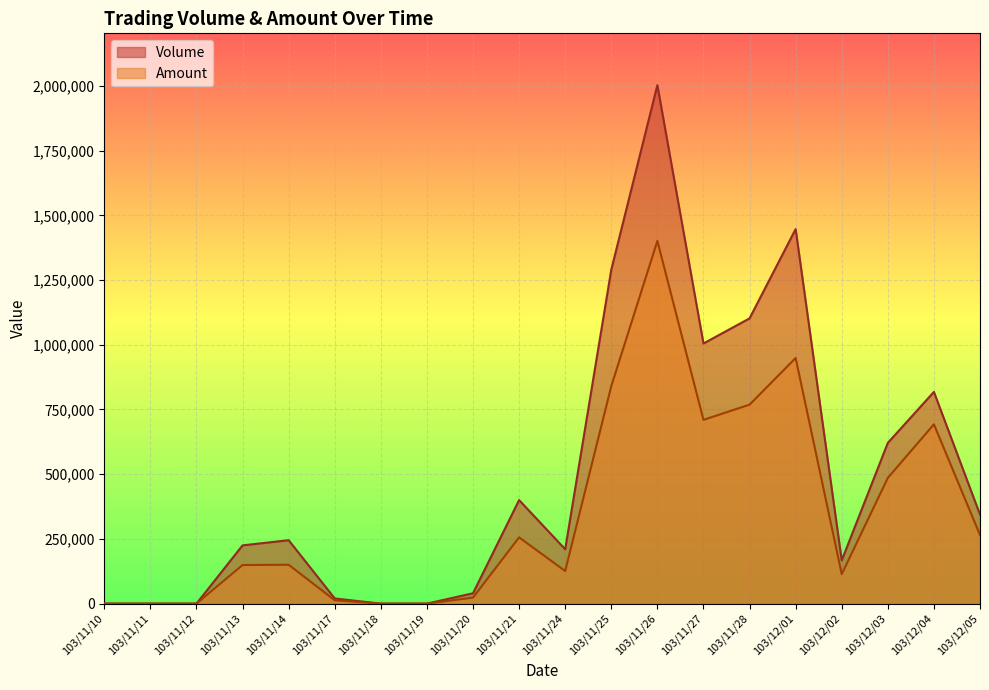

Does the chart display data point markers on the line(s)?

No